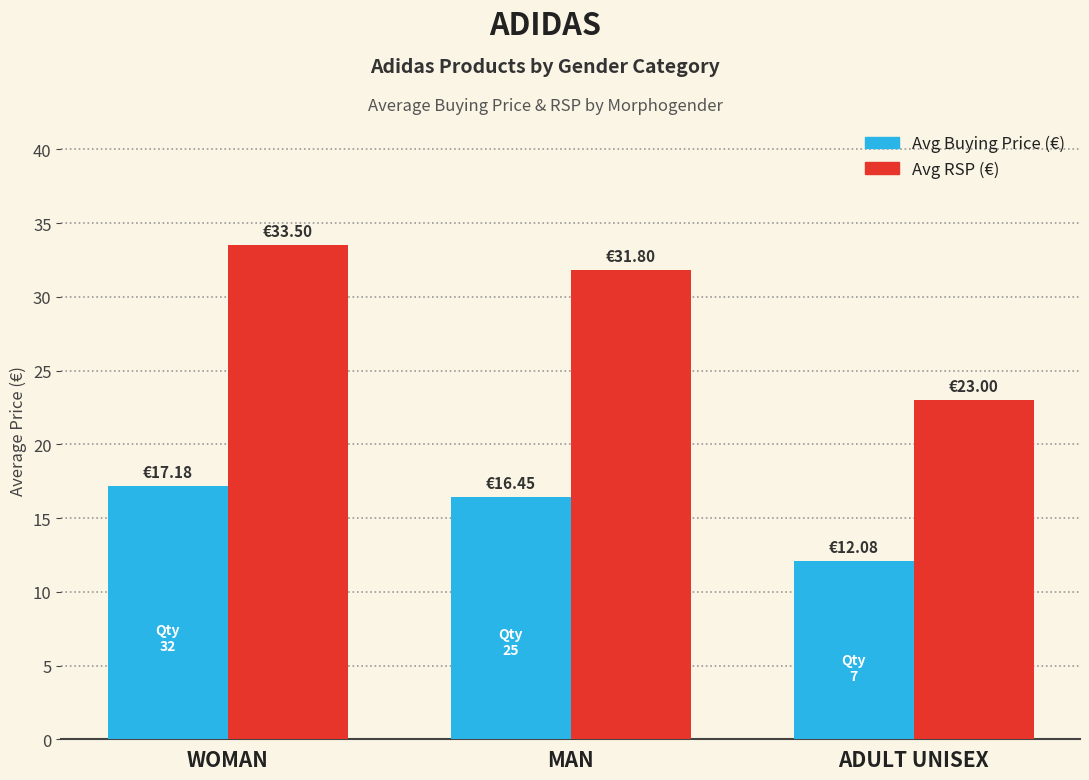

Which series has the largest total across all categories?

Avg RSP (€)